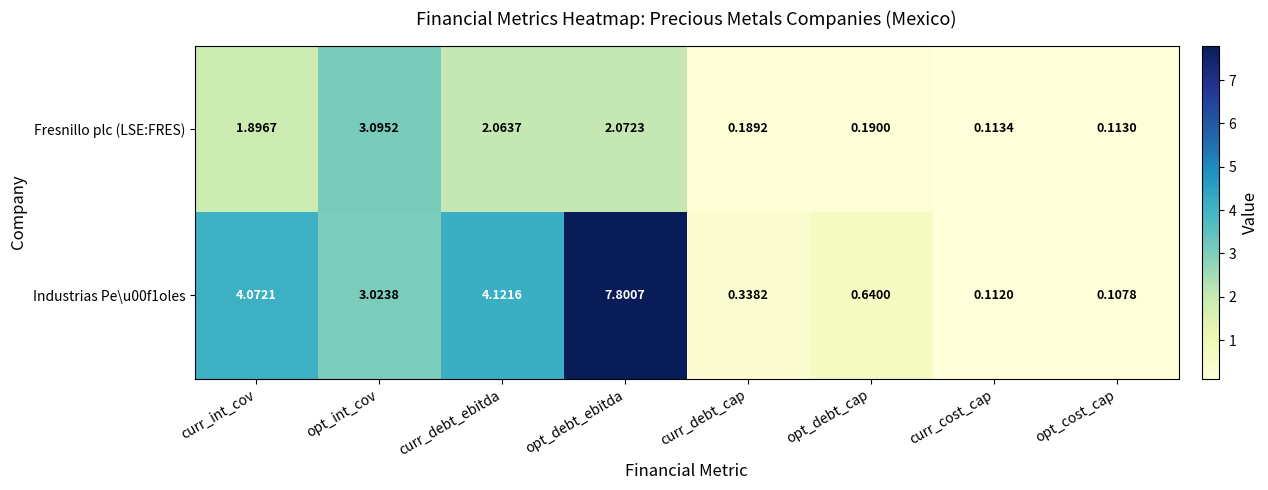

Where is Fresnillo plc (LSE:FRES) nearest to the value 1?

opt_debt_cap